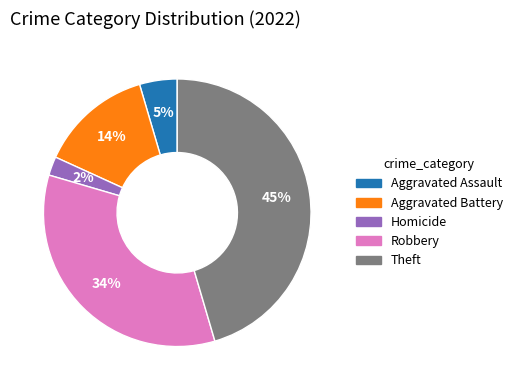

To the nearest percent, what is the average slice percentage?

20%